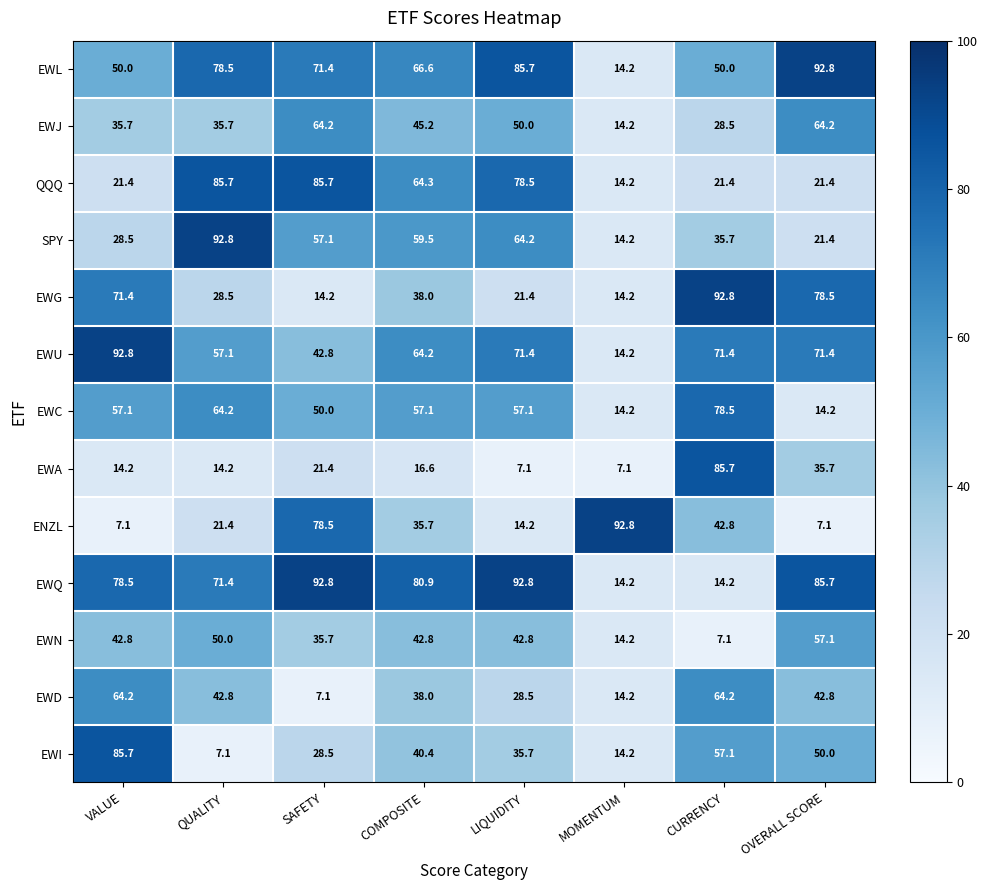

At how many categories does at least one series exceed 30?

8